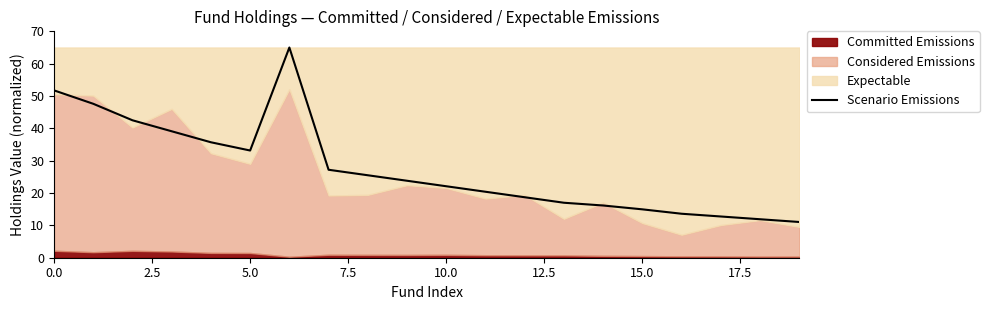

What is the maximum value shown in the chart?

65.0